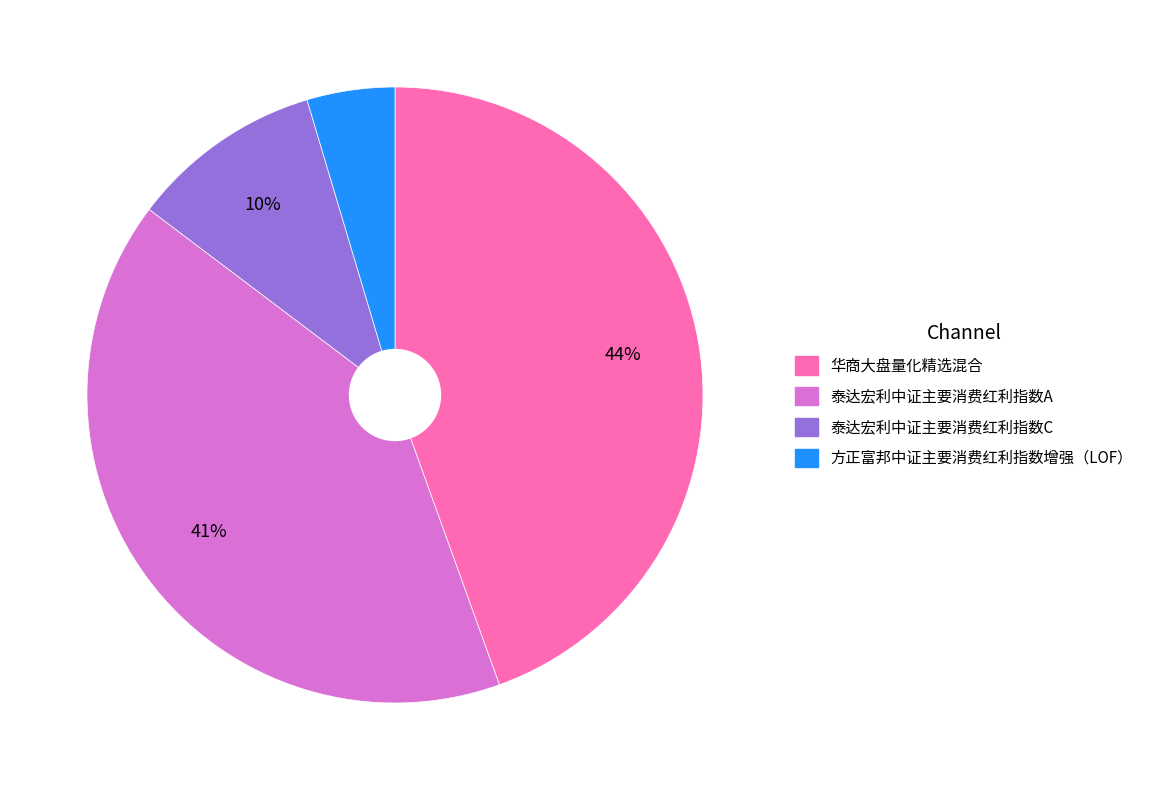

The 泰达宏利中证主要消费红利指数A slice represents 41% of the pie. True or false?

True